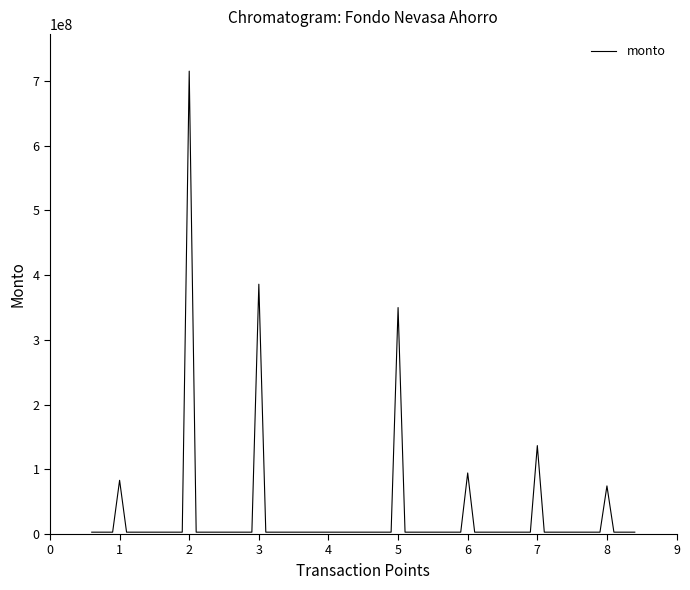

Count the number of values greater than 2872058.

7